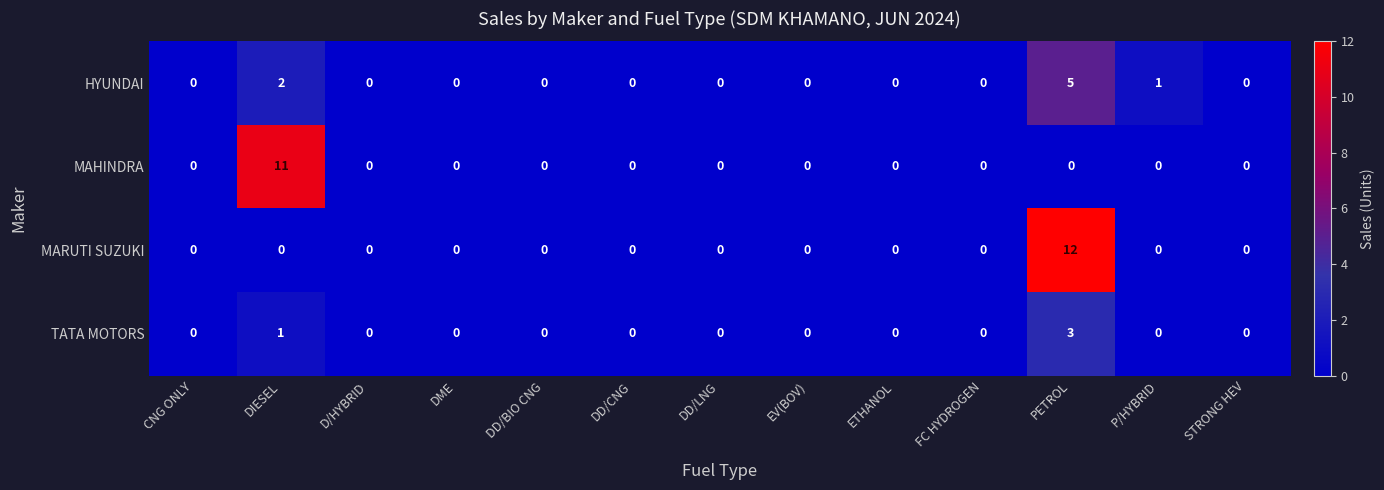

Count the number of categories in the chart.

13